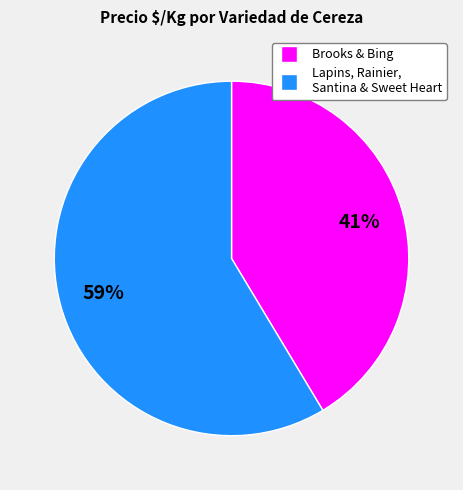

Count the number of slices in the pie.

2